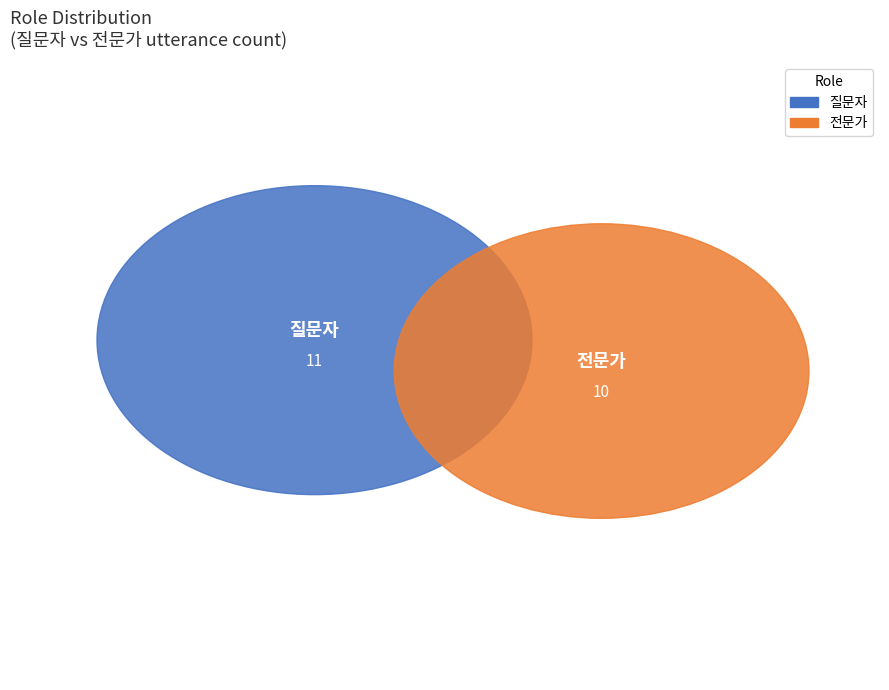

What percentage is NOT represented by 전문가?

52.4%